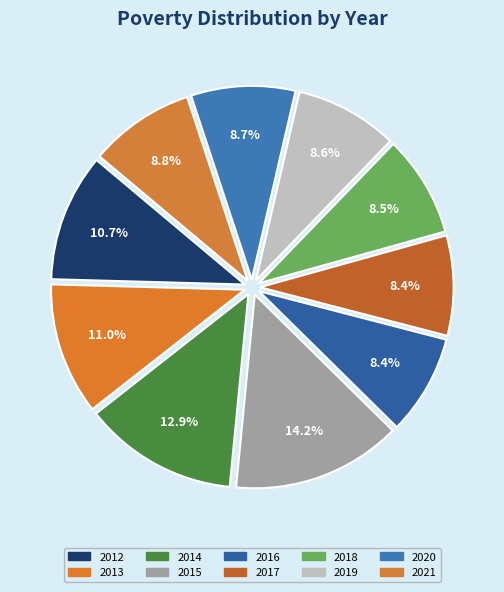

Count the number of slices in the pie.

10